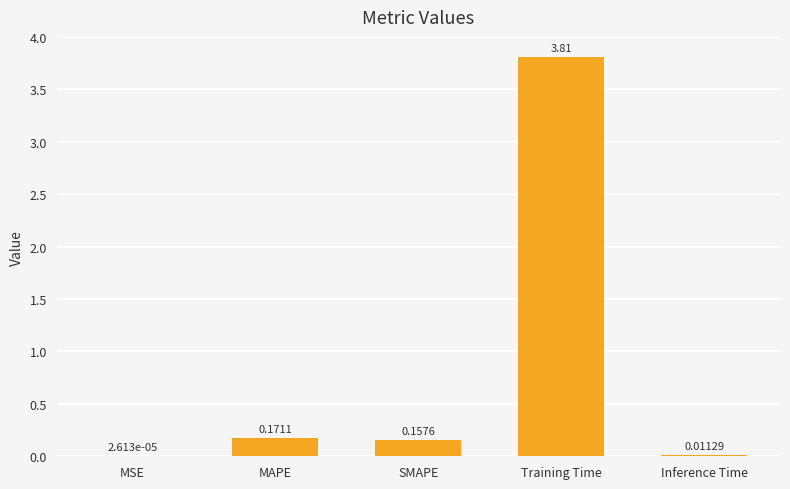

Between MAPE and Training Time, which is larger?

Training Time